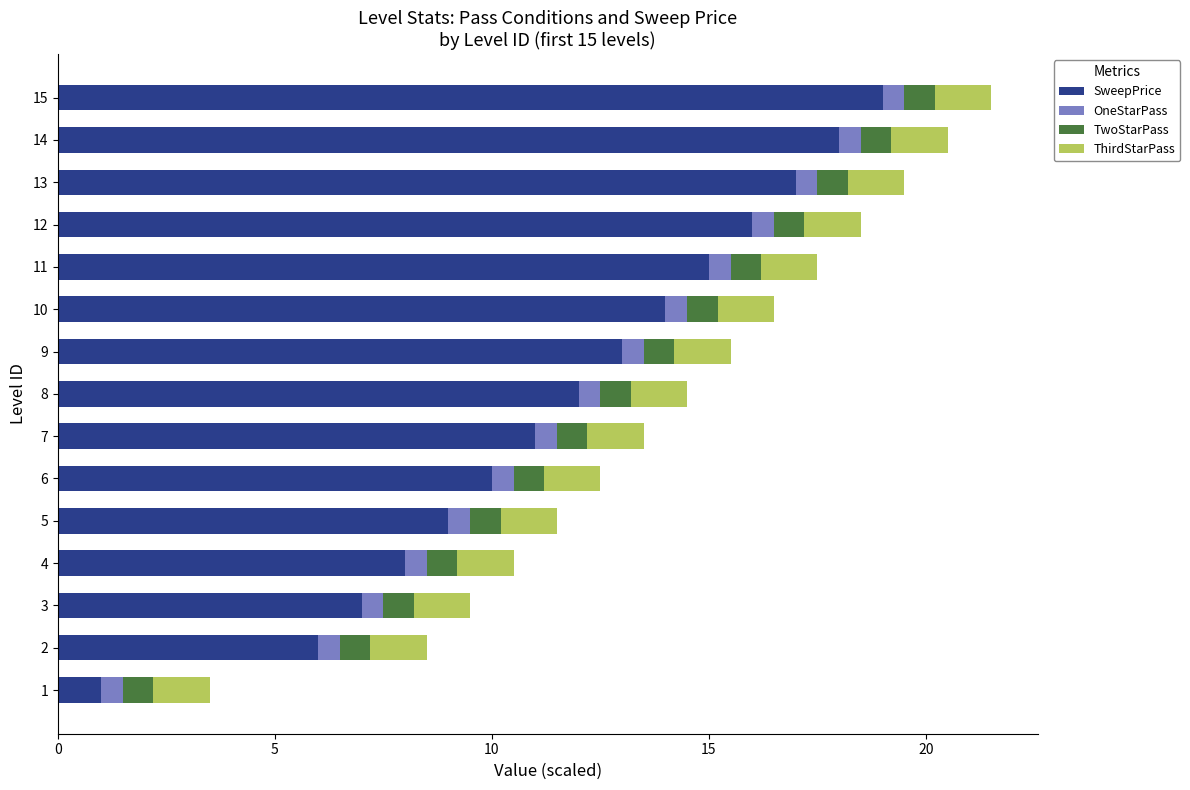

What is the total value across all series at 15?

21.5